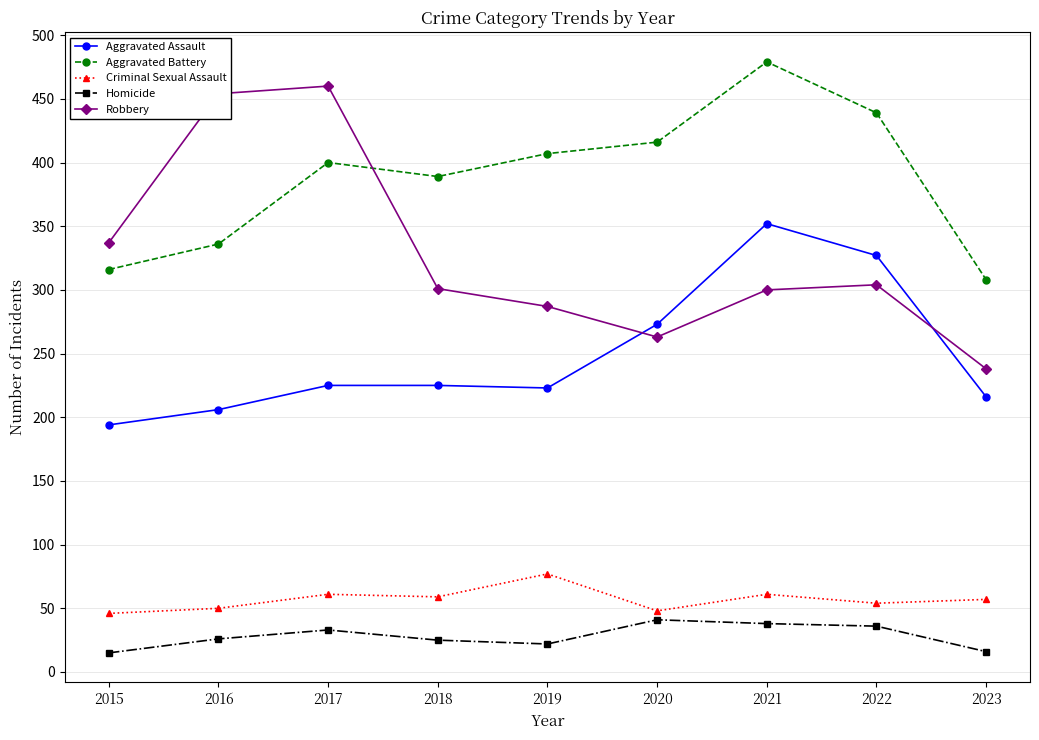

The Aggravated Assault series shows 223 at 2019. True or false?

True